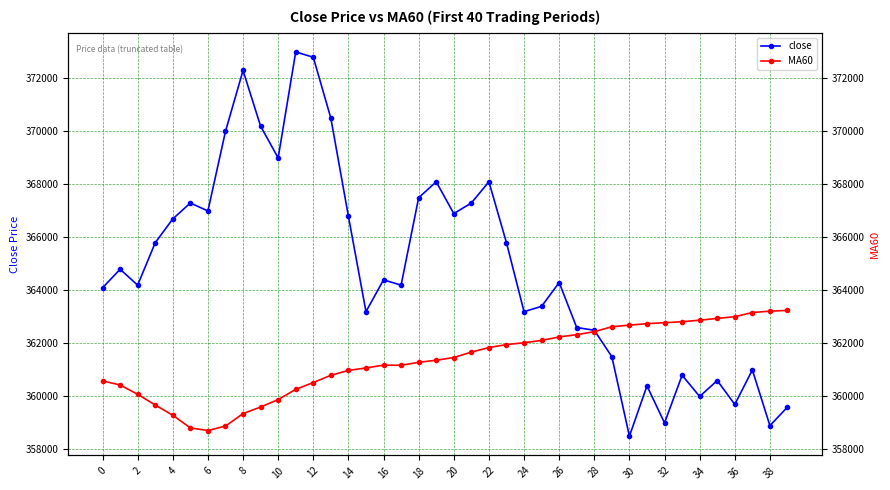

Which series has the largest total across all categories?

close